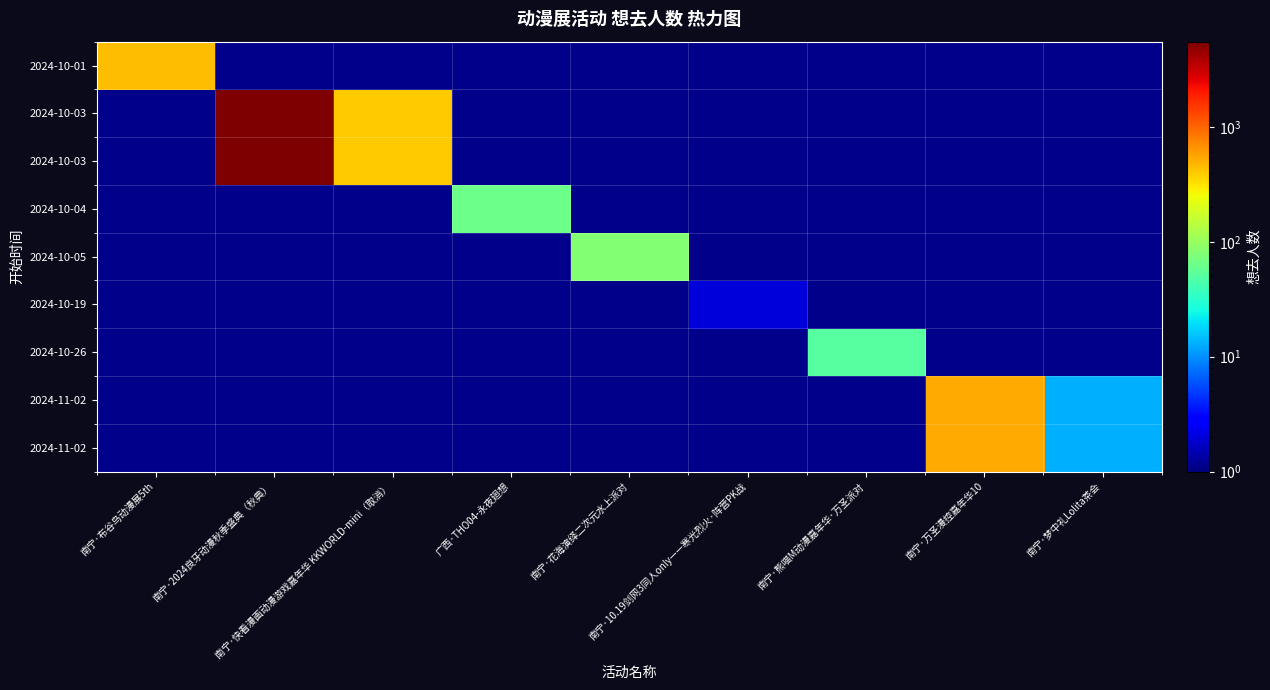

What is the maximum value shown in the chart?

5515.0